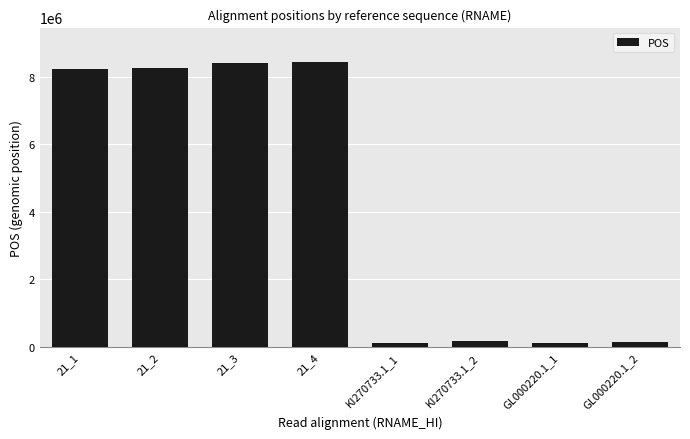

What is the sum of all values?

33876622